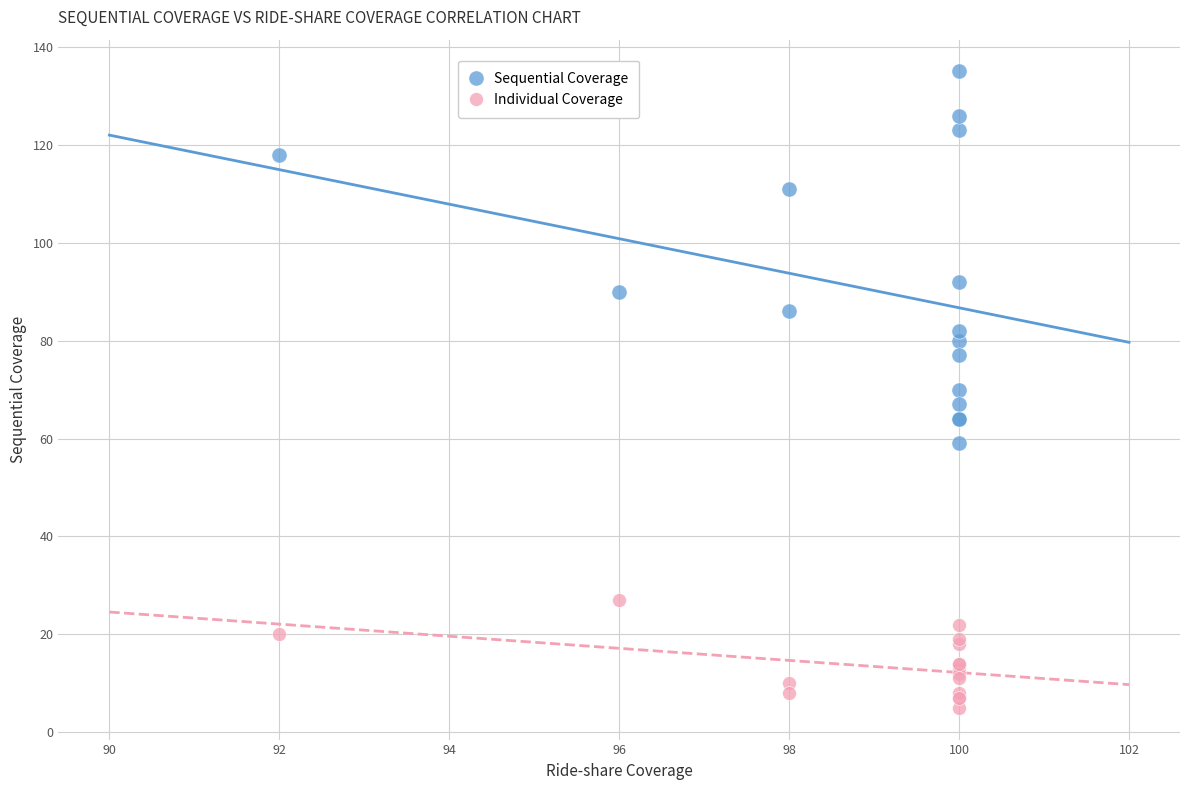

In the Sequential Coverage series, what Y value is closest to 97?

92